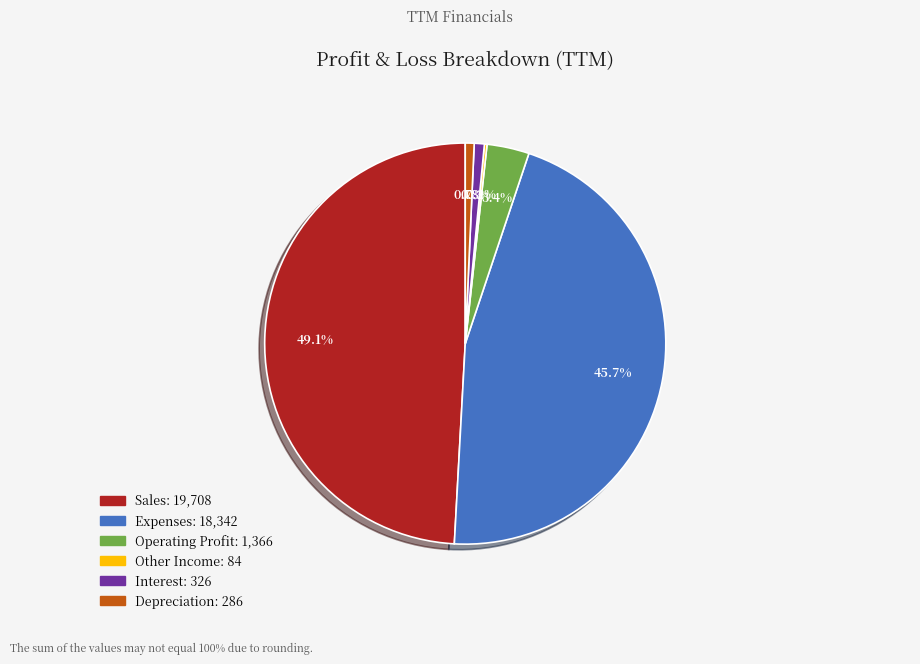

What percentage is the Interest slice, to the nearest percent?

1%